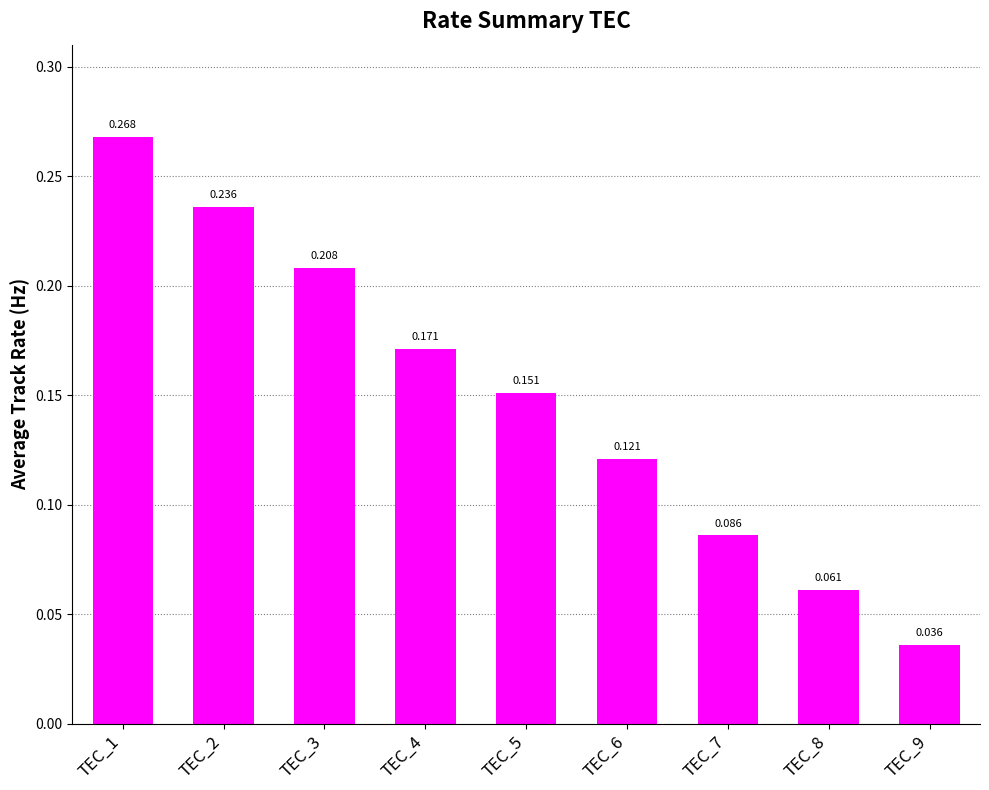

Rank the categories by value from lowest to highest.

TEC_9, TEC_8, TEC_7, TEC_6, TEC_5, TEC_4, TEC_3, TEC_2, TEC_1